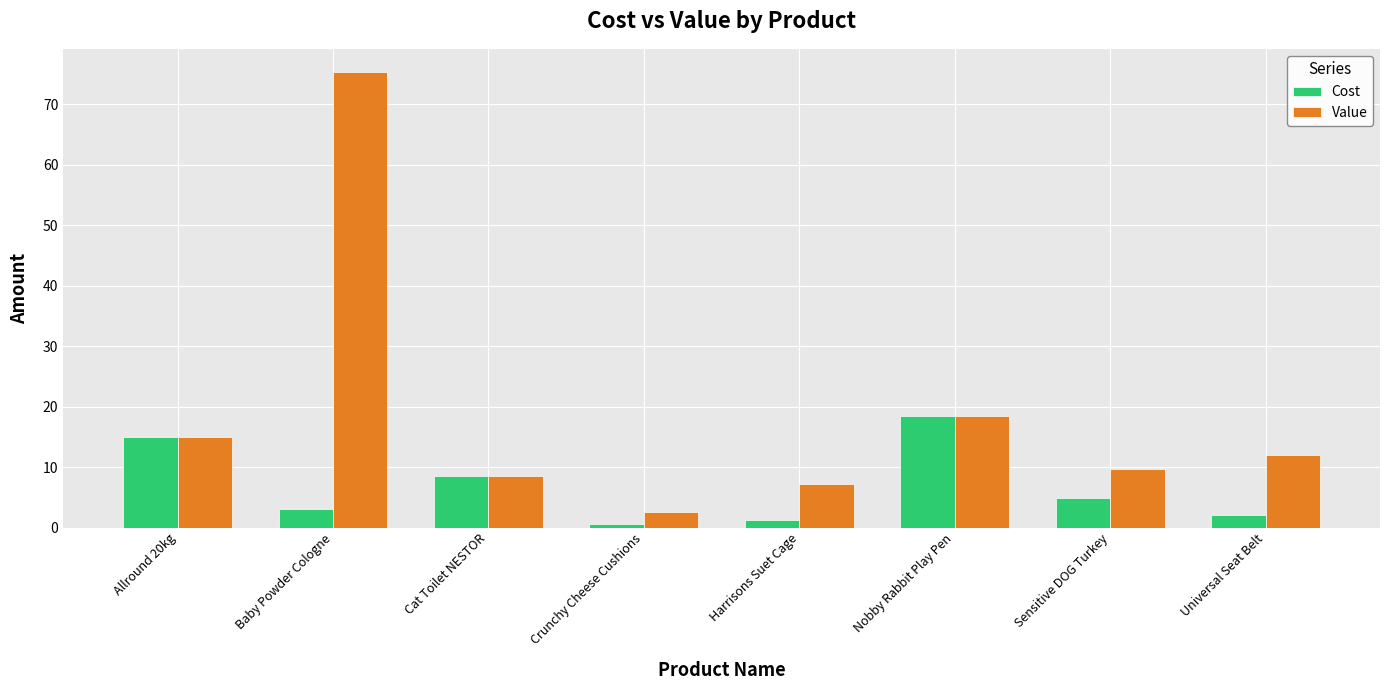

What is the label of the 8th bar from the right?

Allround 20kg